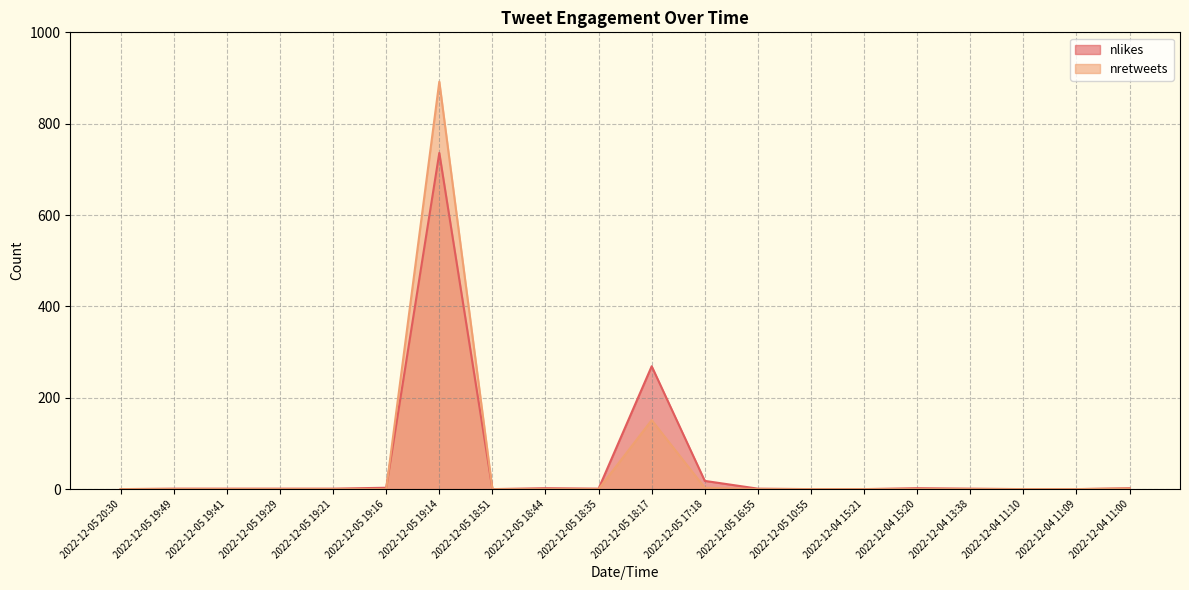

How many positive values does the nretweets series have?

4